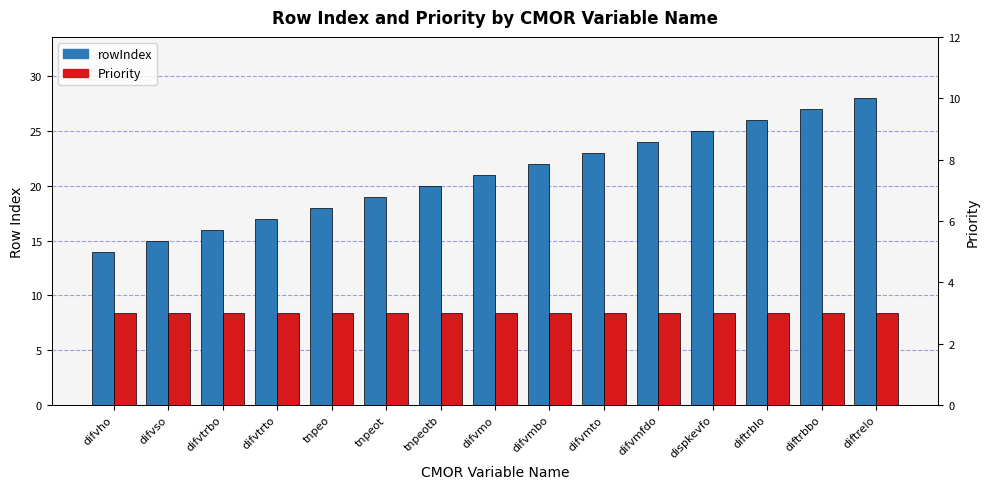

How many bars are there in total?

30